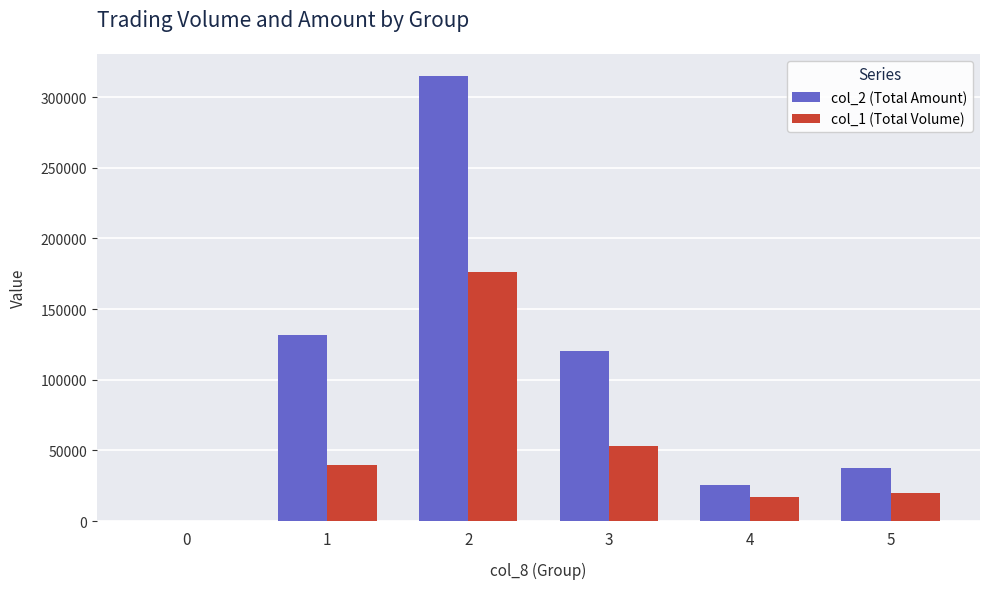

Is it true that col_1 (Total Volume) equals 9091 at 1?

False